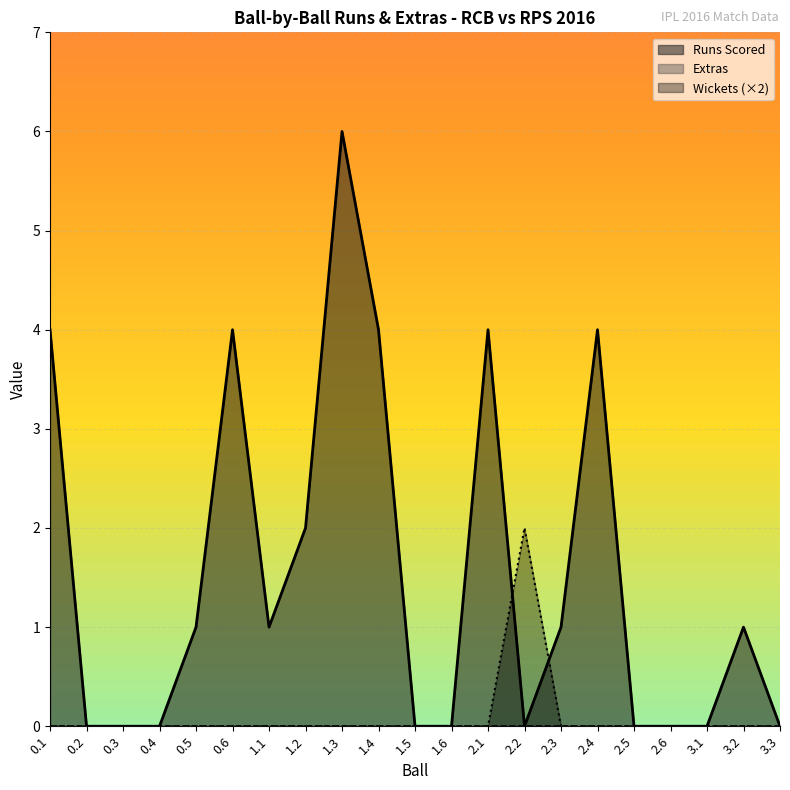

Reading right to left, extract all data points from this chart.

Runs Scored: 3.3=0	3.2=1	3.1=0	2.6=0	2.5=0	2.4=4	2.3=1	2.2=0	2.1=4	1.6=0	1.5=0	1.4=4	1.3=6	1.2=2	1.1=1	0.6=4	0.5=1	0.4=0	0.3=0	0.2=0	0.1=4
Wickets: 3.3=0	3.2=0	3.1=0	2.6=0	2.5=0	2.4=0	2.3=0	2.2=2	2.1=0	1.6=0	1.5=0	1.4=0	1.3=0	1.2=0	1.1=0	0.6=0	0.5=0	0.4=0	0.3=0	0.2=0	0.1=0